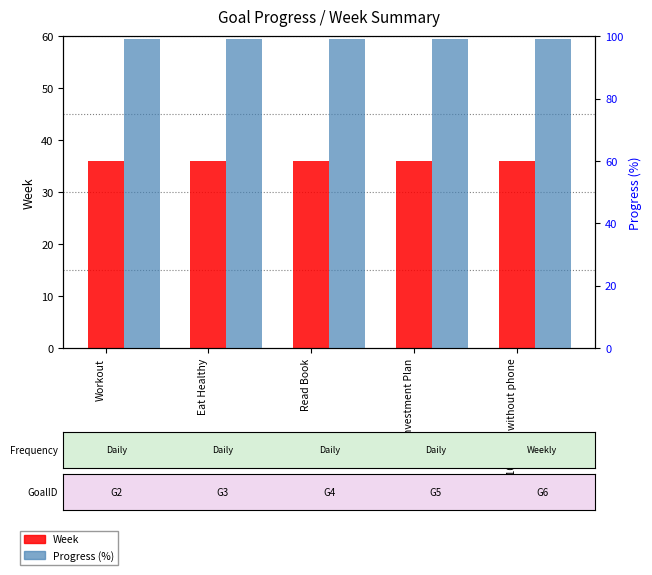

Reading right to left, list all the values displayed in this chart.

Week: 36.0	36.0	36.0	36.0	36.0
Progress (%): 99.0	99.0	99.0	99.0	99.0